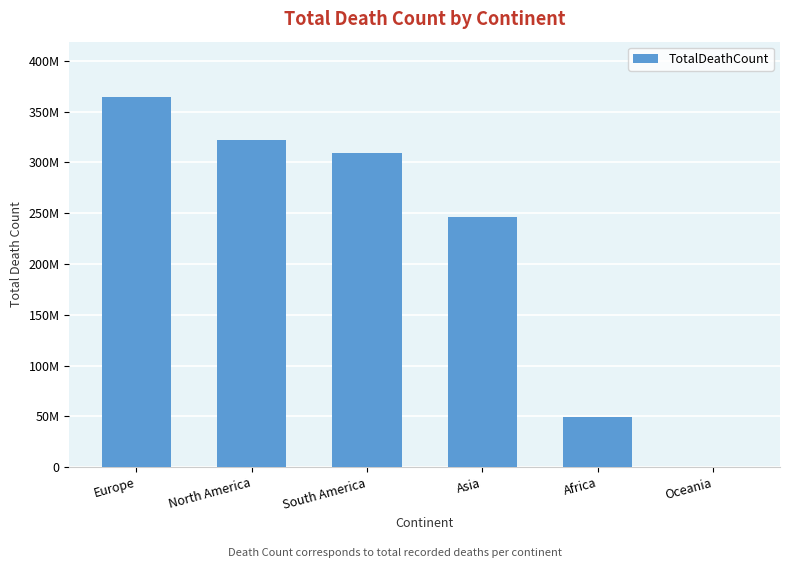

Are the bars horizontal?

No